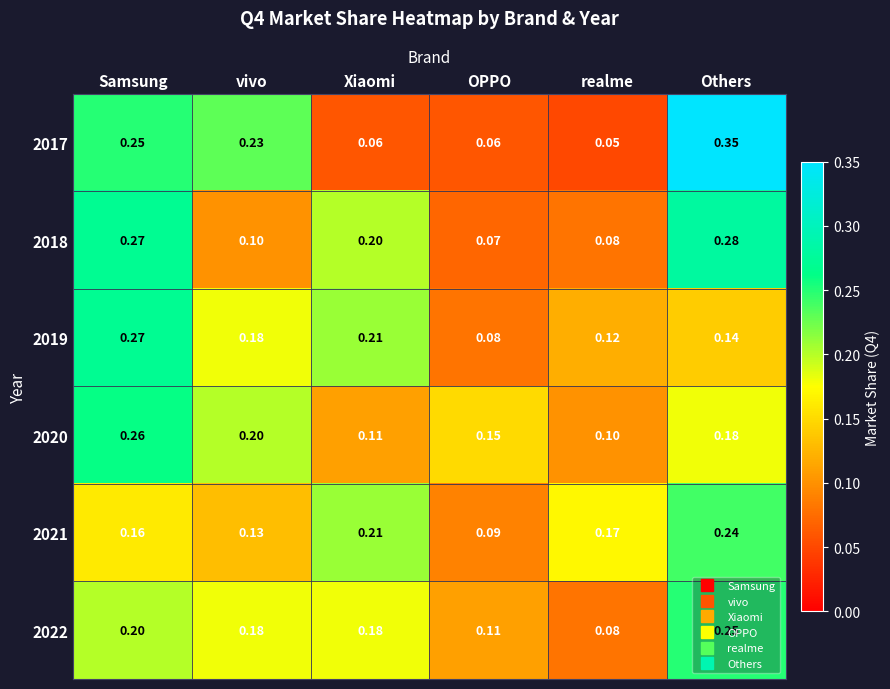

Which category has the lowest value across all series?

realme